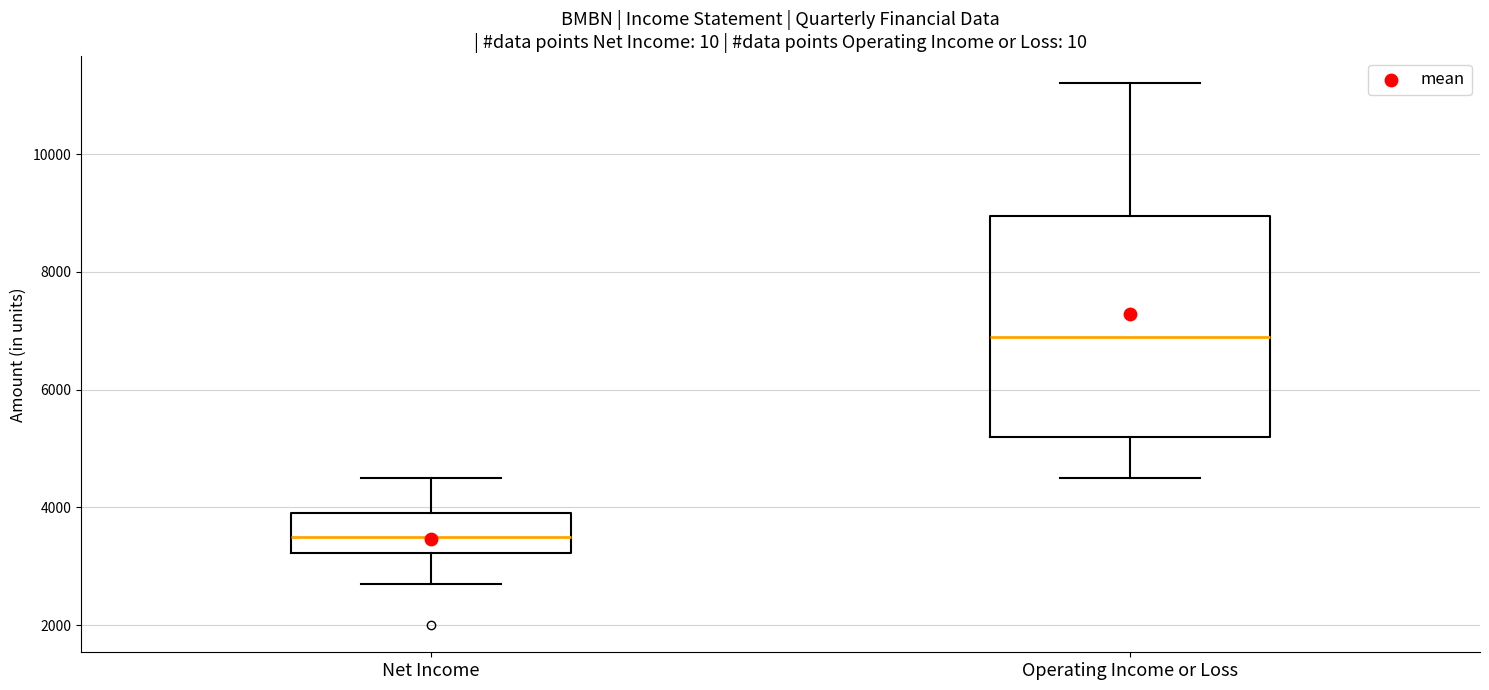

Reading left to right, transcribe this box plot: for each box, give where its median line is, the range the box spans, and where its two whiskers end, as read against the y-axis. The values are not printed on the chart, so give them approximately, as read against the axis.

Net Income: median 3600, box 3200 to 4000, whiskers 2800 to 4600
Operating Income or Loss: median 7000, box 5200 to 9000, whiskers 4600 to 11200